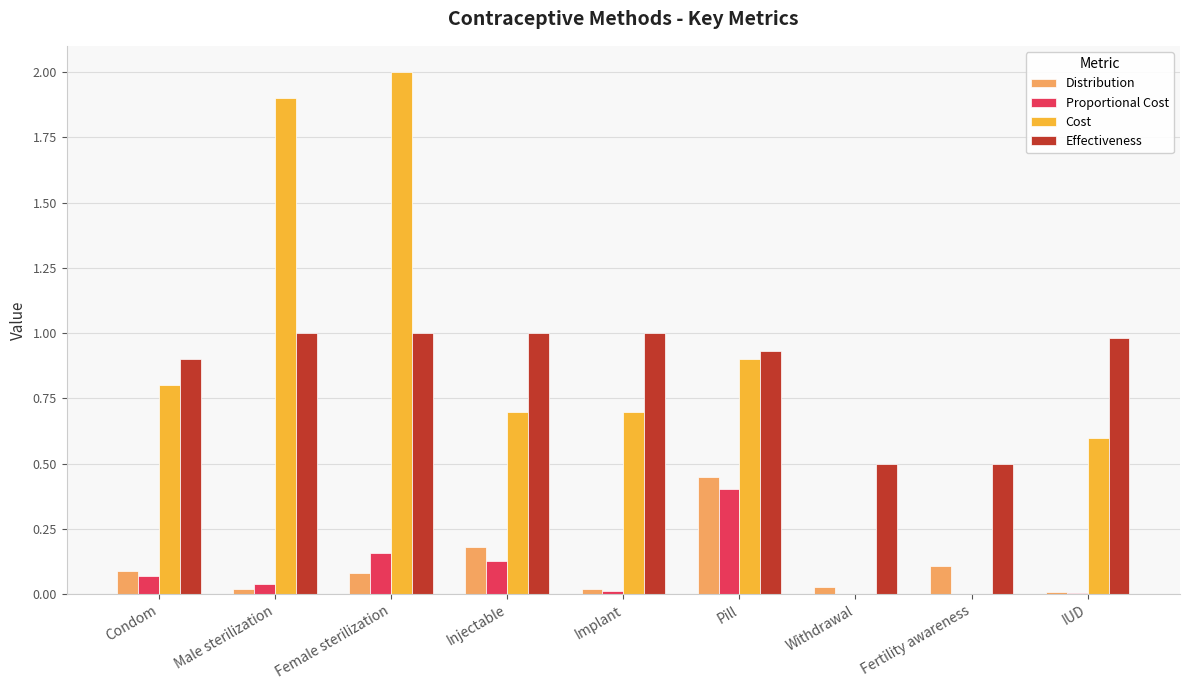

Where is Cost nearest to the value 1?

Pill